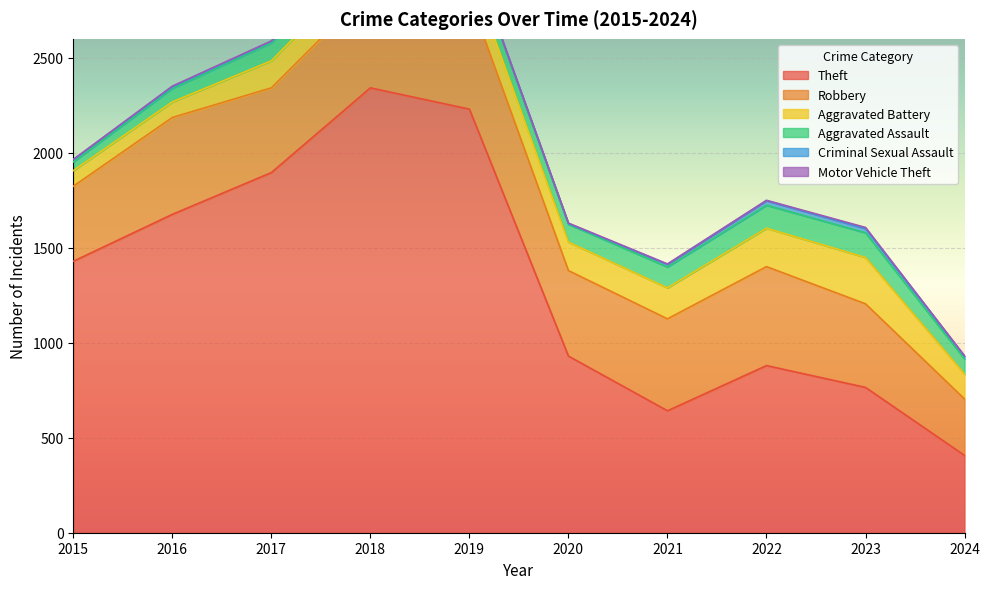

True or false: Criminal Sexual Assault and Robbery cross at least once.

False